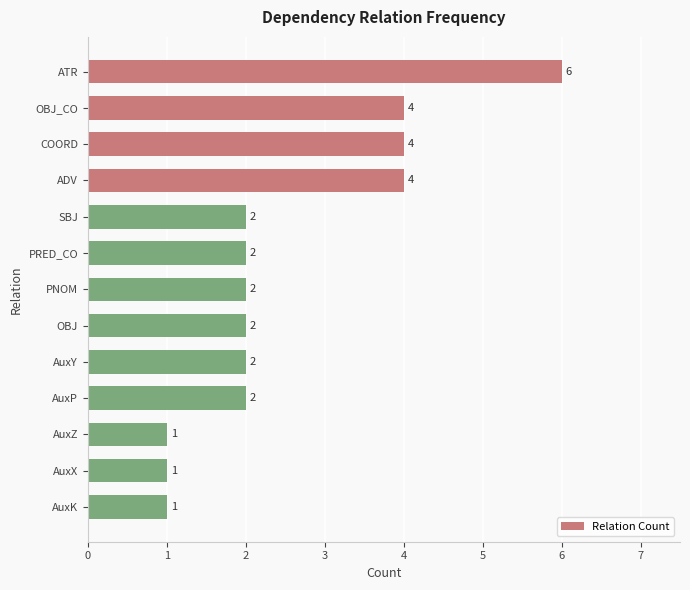

What is the value of the 2nd bar from the top?

4